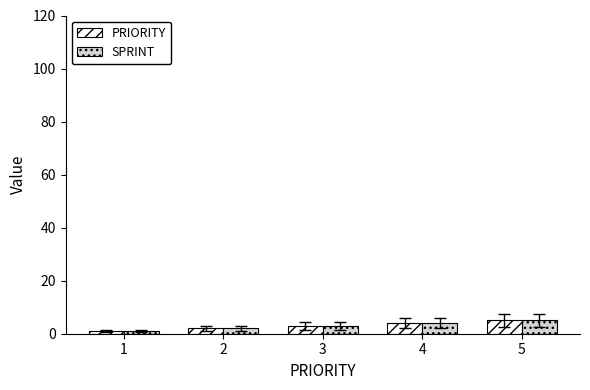

Reading left to right, extract all data points from this chart.

PRIORITY: 1=1	2=2	3=3	4=4	5=5
SPRINT: 1=1	2=2	3=3	4=4	5=5